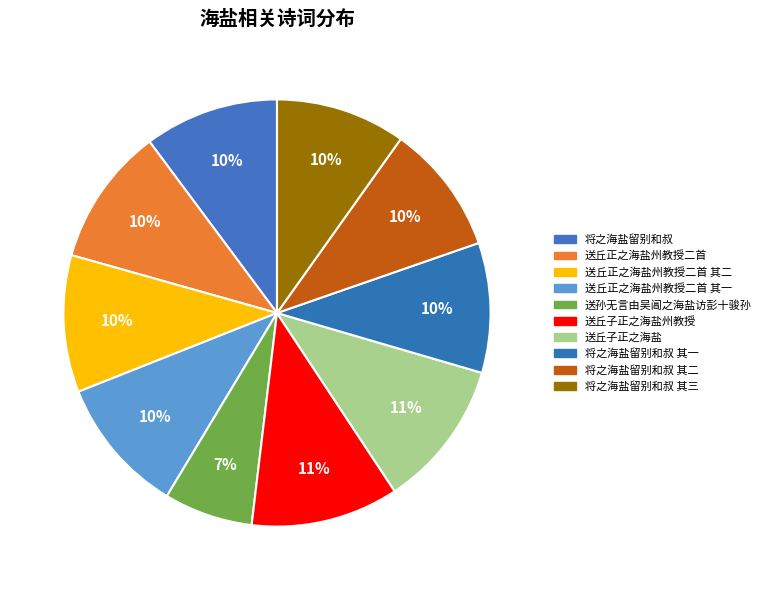

What is the largest slice in the pie chart?

送丘子正之海盐